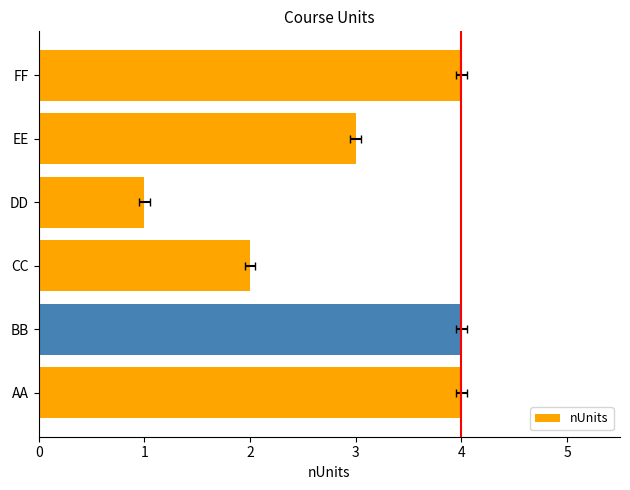

What is the value of the 4th bar from the left?

1